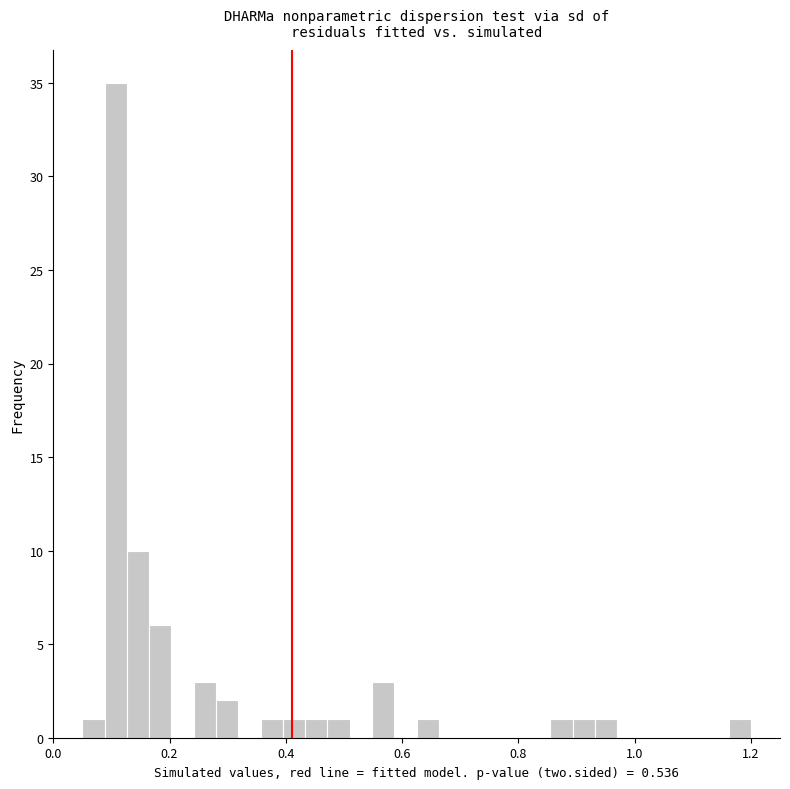

Read against the x-axis, roughly where is the centre of the tallest bar?

0.10